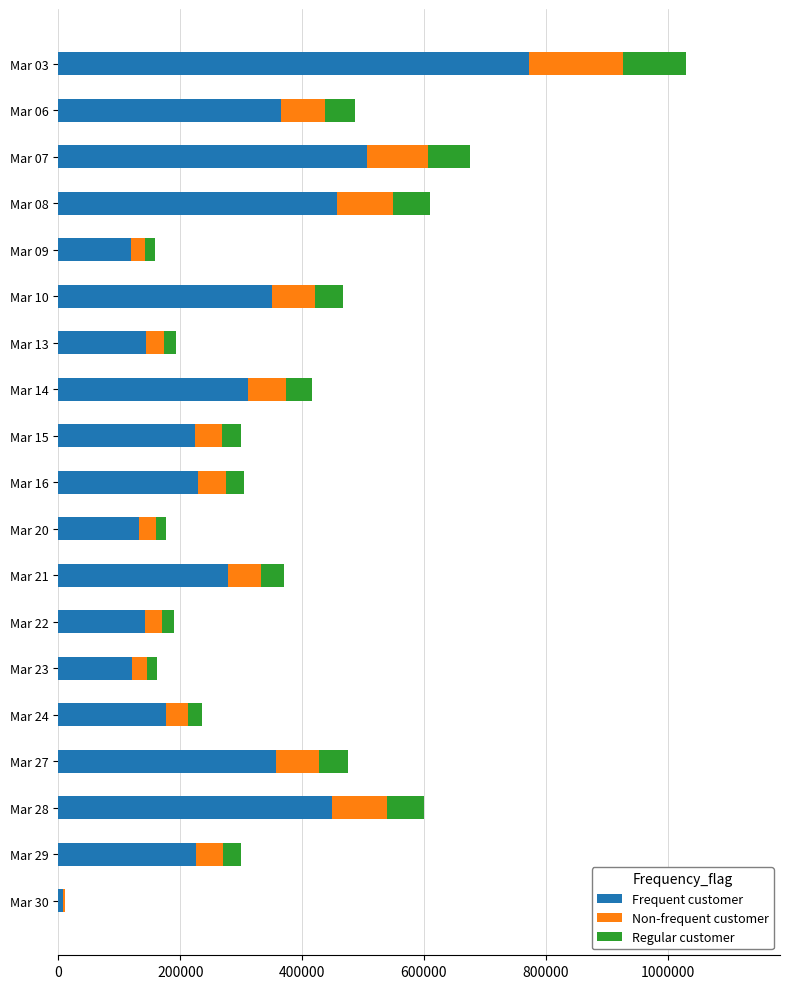

The value of Frequent customer at Mar 27 is 356692.5. True or false?

True